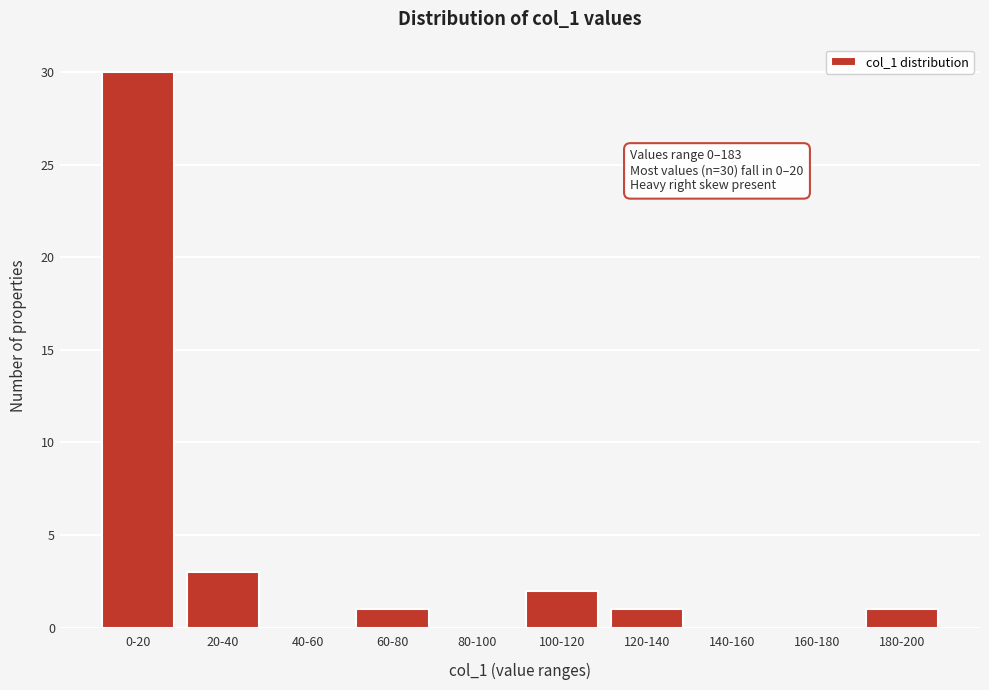

Reading right to left, list all the values displayed in this chart.

180-200=1	160-180=0	140-160=0	120-140=1	100-120=2	80-100=0	60-80=1	40-60=0	20-40=3	0-20=30